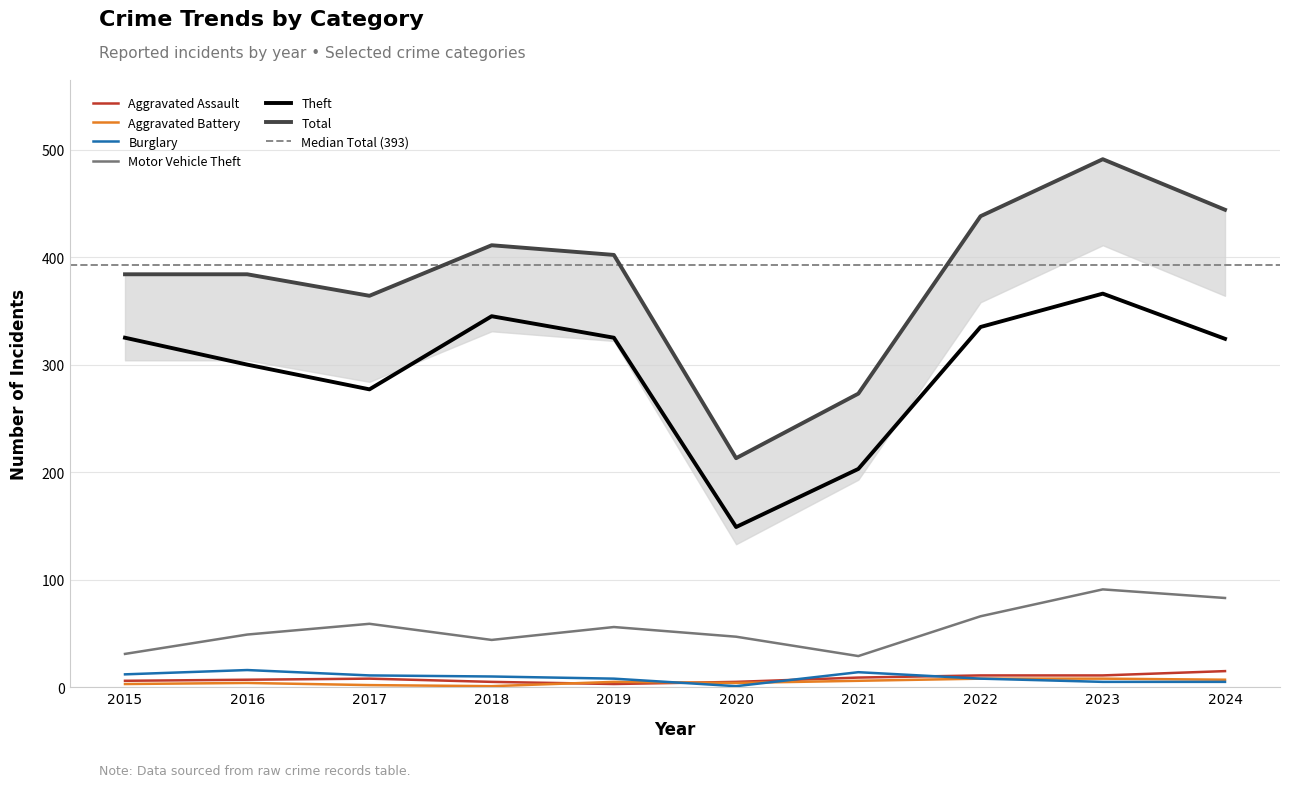

At which category does Aggravated Assault reach its first local peak?

2017